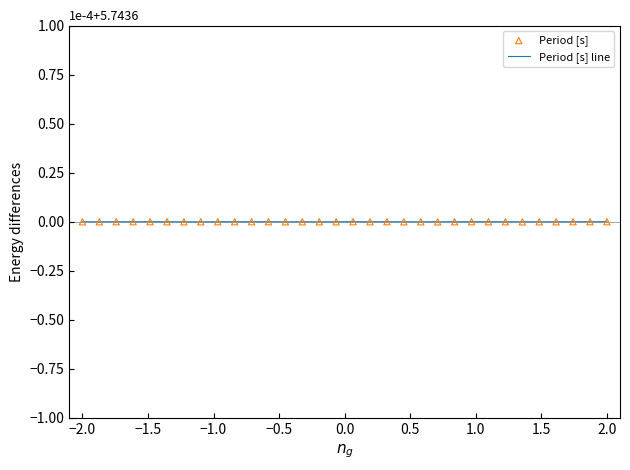

Does the chart have visible grid lines?

No